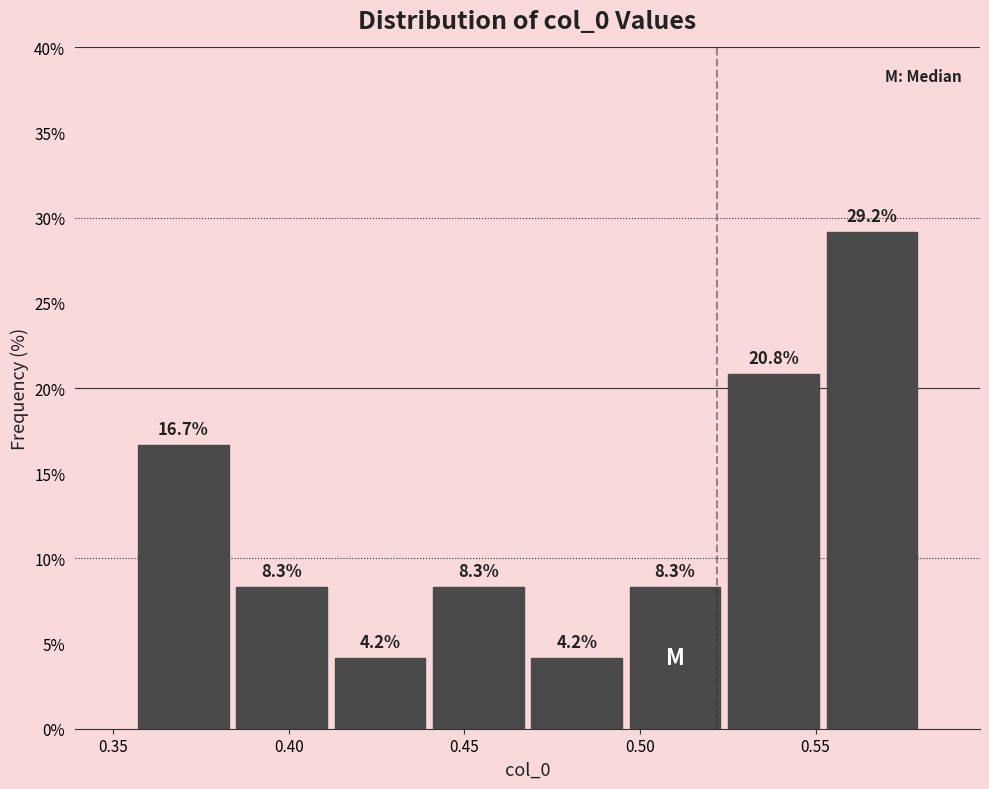

What is the height of the bar covering 0.356 to 0.384 on the x-axis? The bar edges are not printed on the chart, so give them approximately, as read against the axis.

16.7